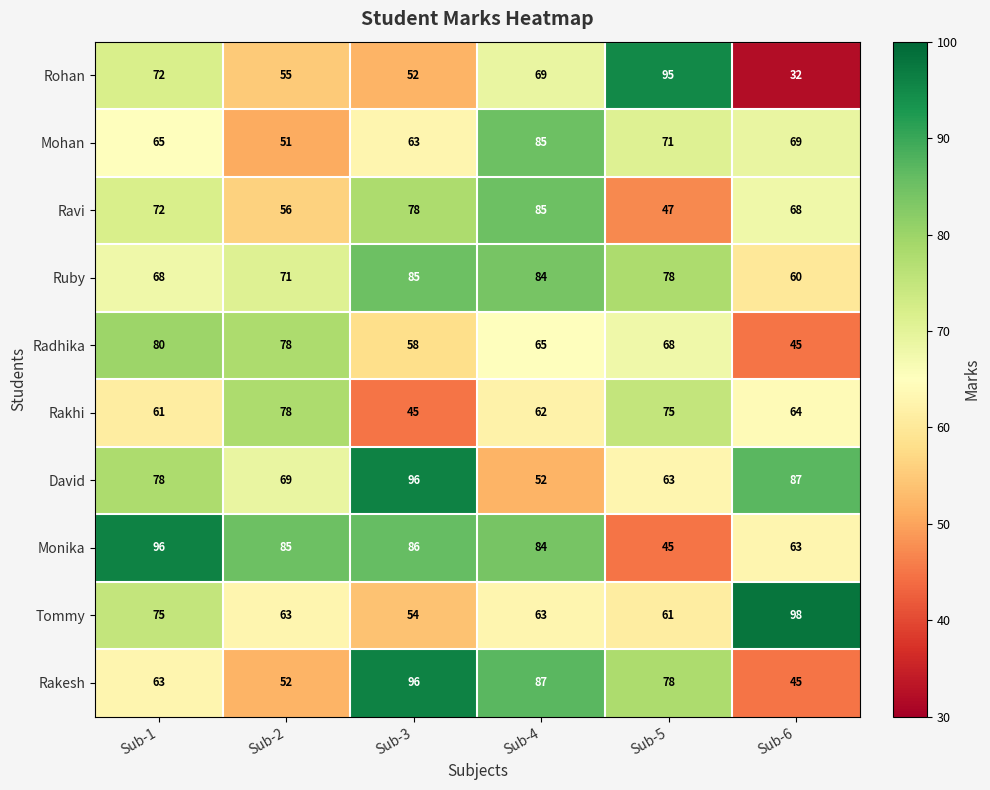

Which series has the largest range (max minus min)?

Rohan